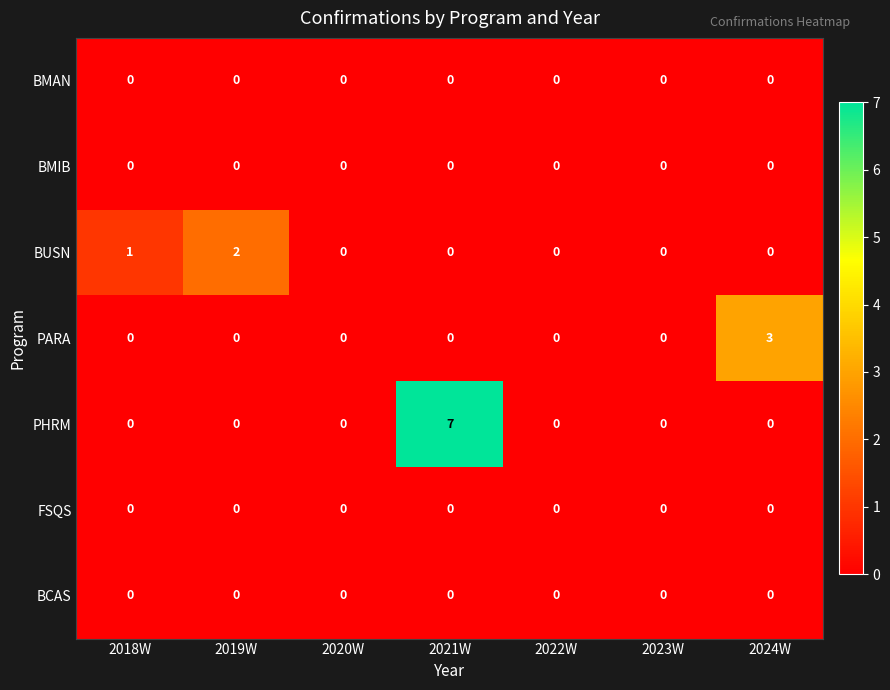

What is the difference between the highest and lowest values at 2024W?

3